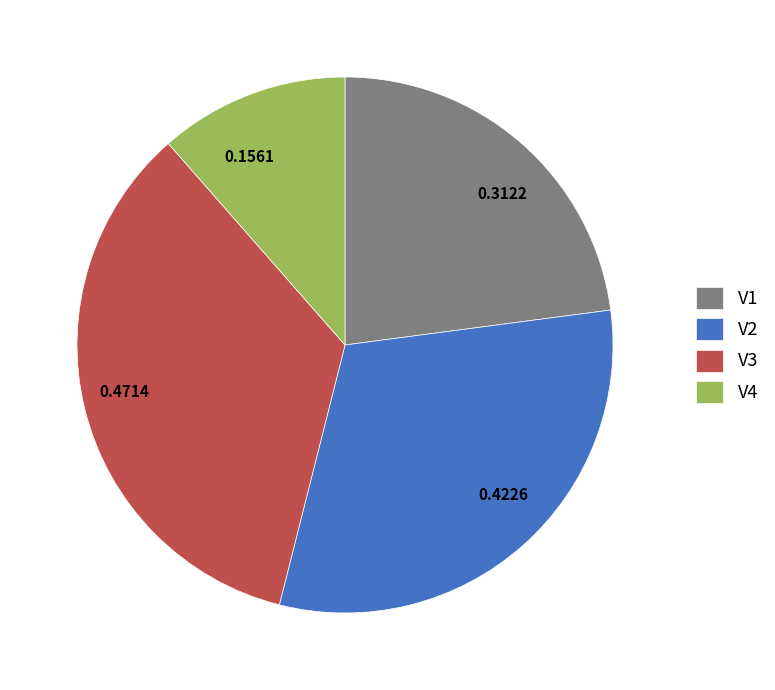

Rank the categories by value from lowest to highest.

V4, V1, V2, V3